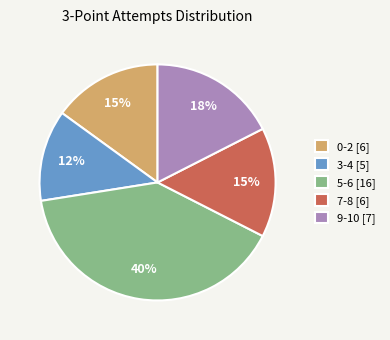

Is the sum of 5-6 [16] and 3-4 [5] greater than half?

Yes